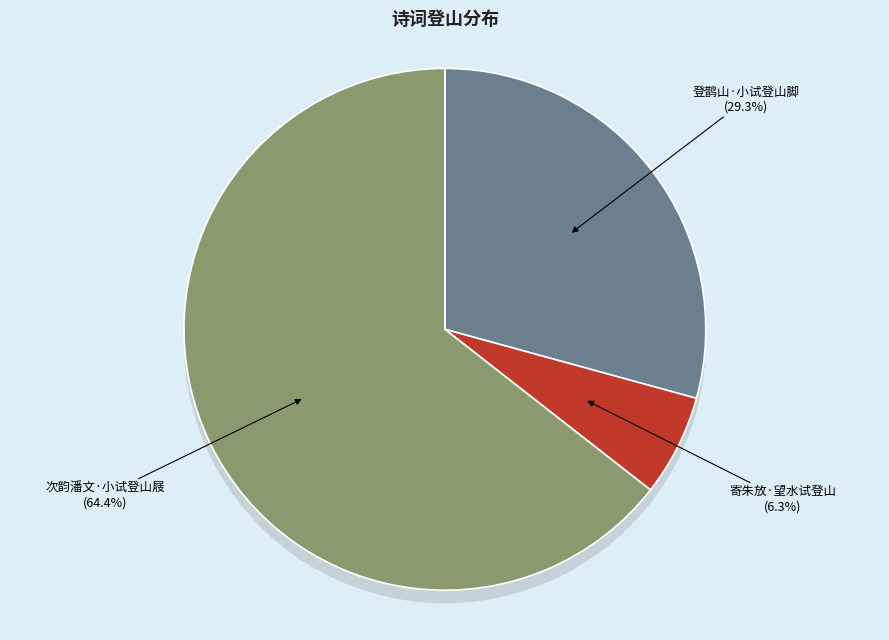

What is the majority slice?

次韵潘文·小试登山屐